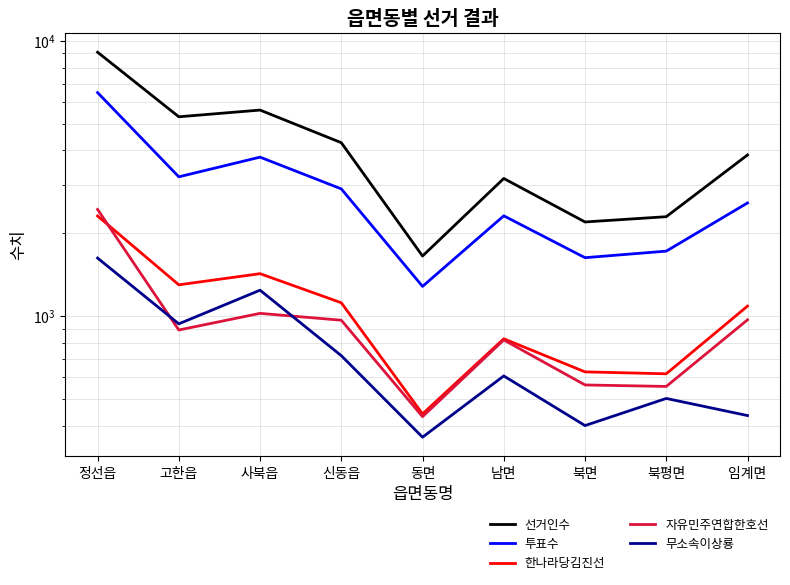

What is the difference between the highest and lowest values at 남면?

2557